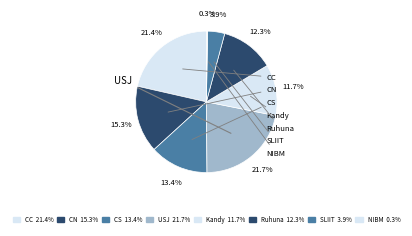

How many segments does this pie chart have?

8